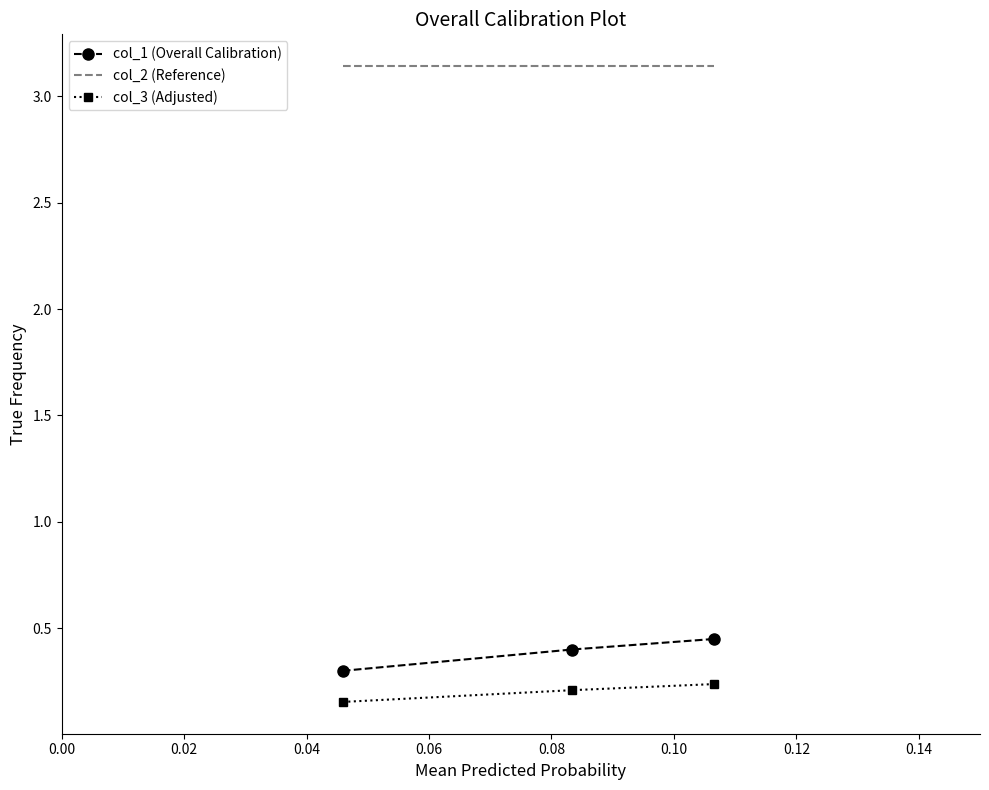

What is the minimum value for col_1 (Overall Calibration)?

0.3